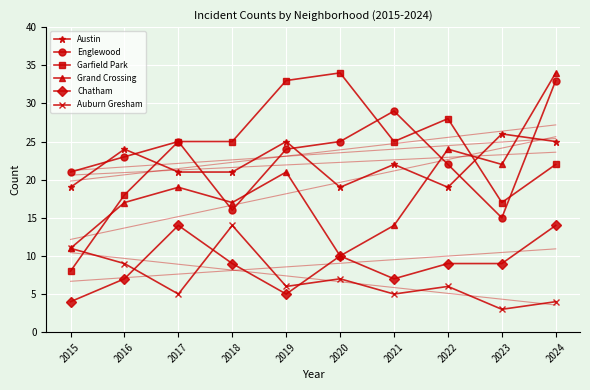

What is the difference between the maximum and minimum values in the Auburn Gresham series?

11